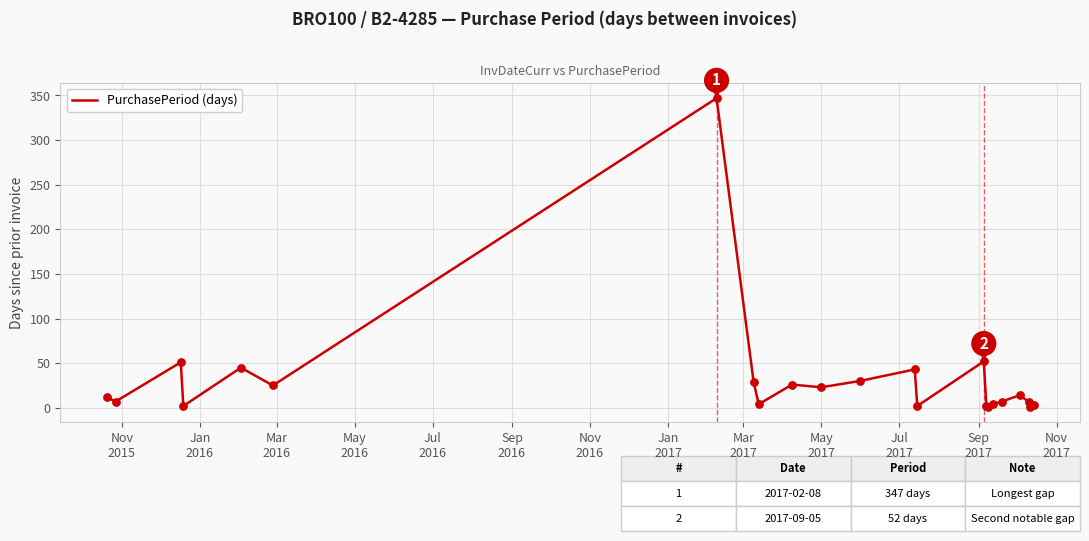

What is the greatest value displayed?

347